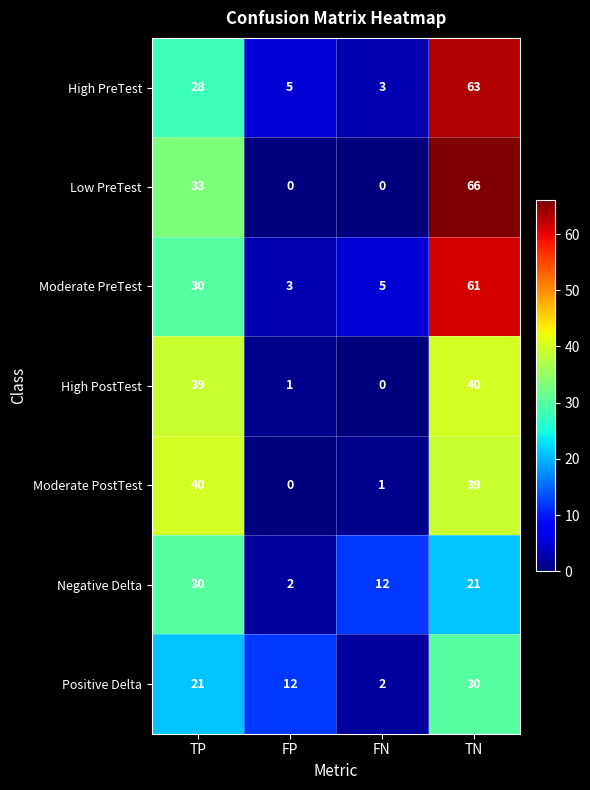

What is the spread (max minus min) of values at FP?

12